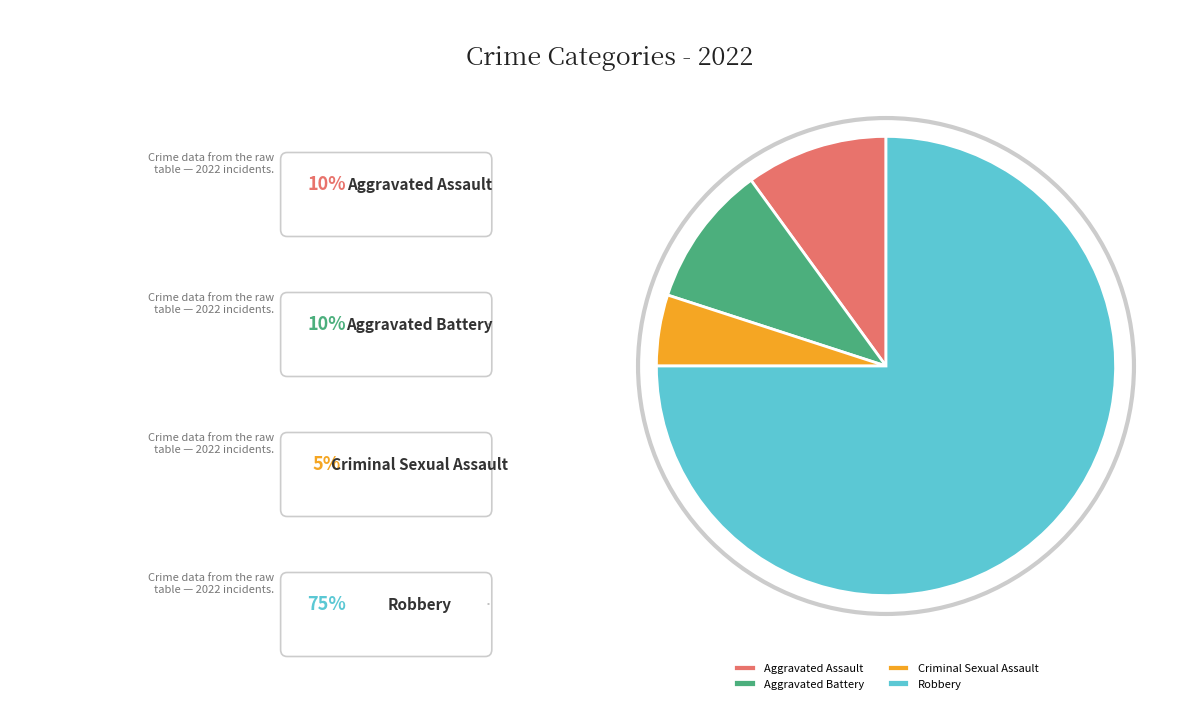

True or false: Robbery accounts for 60% of the total.

False